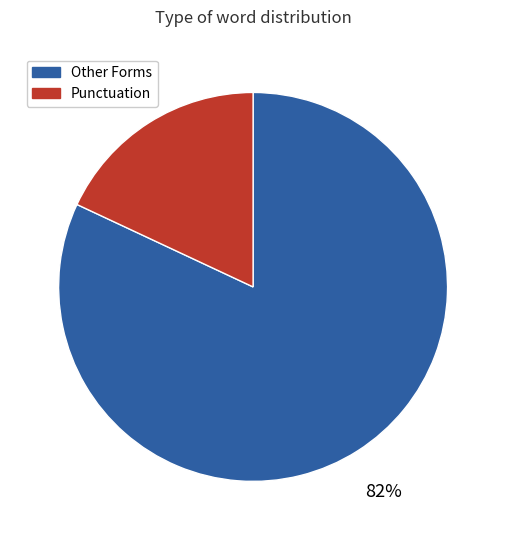

To the nearest percent, what is the average slice percentage?

50%